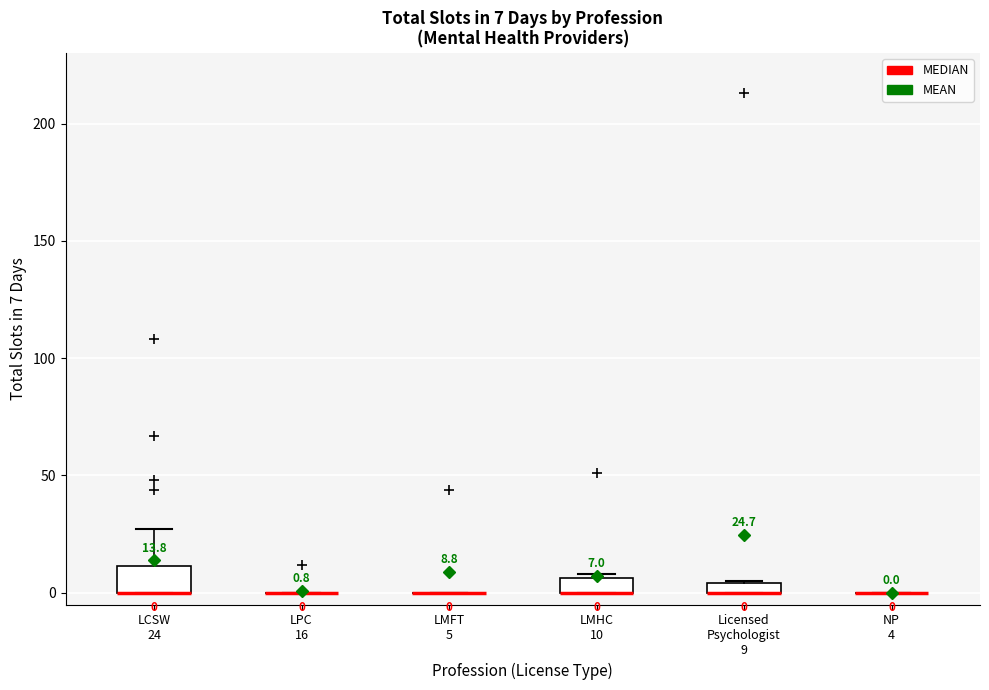

Which box is the tallest, from its lower edge to its upper edge?

LCSW 24